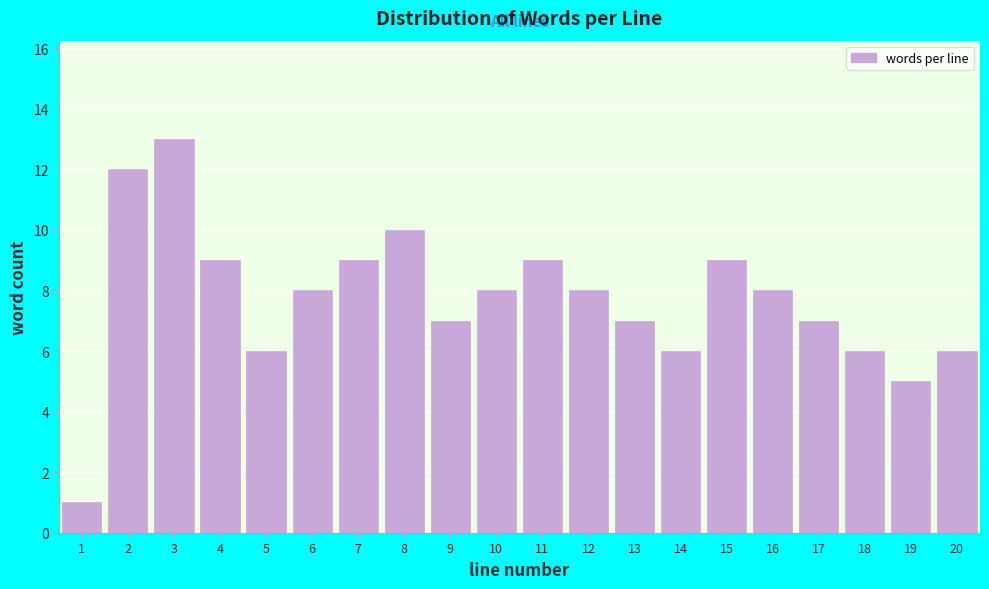

Reading left to right, transcribe all the data shown in this chart.

1	12	13	9	6	8	9	10	7	8	9	8	7	6	9	8	7	6	5	6